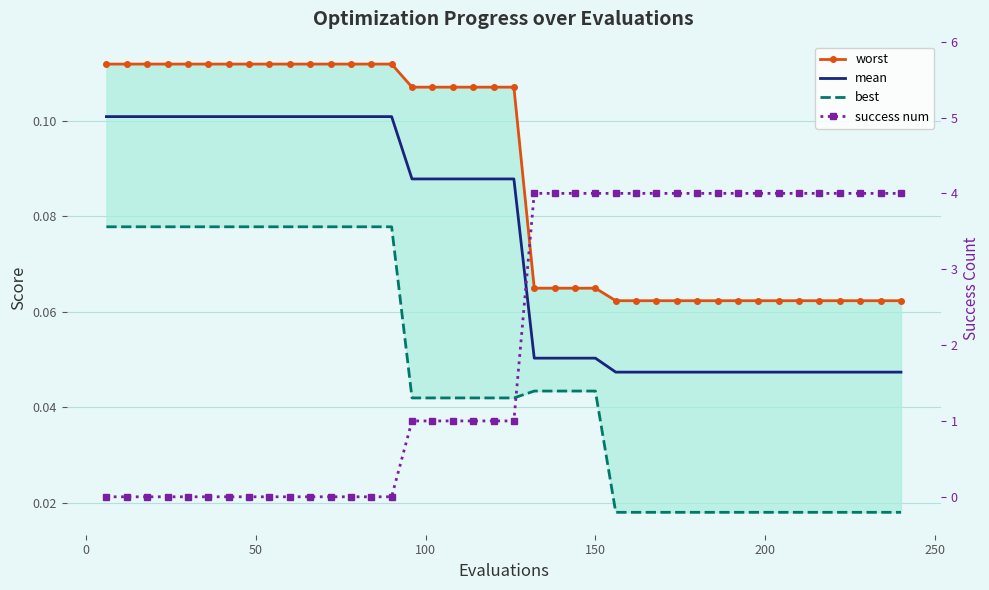

How many lines are shown in the chart?

4